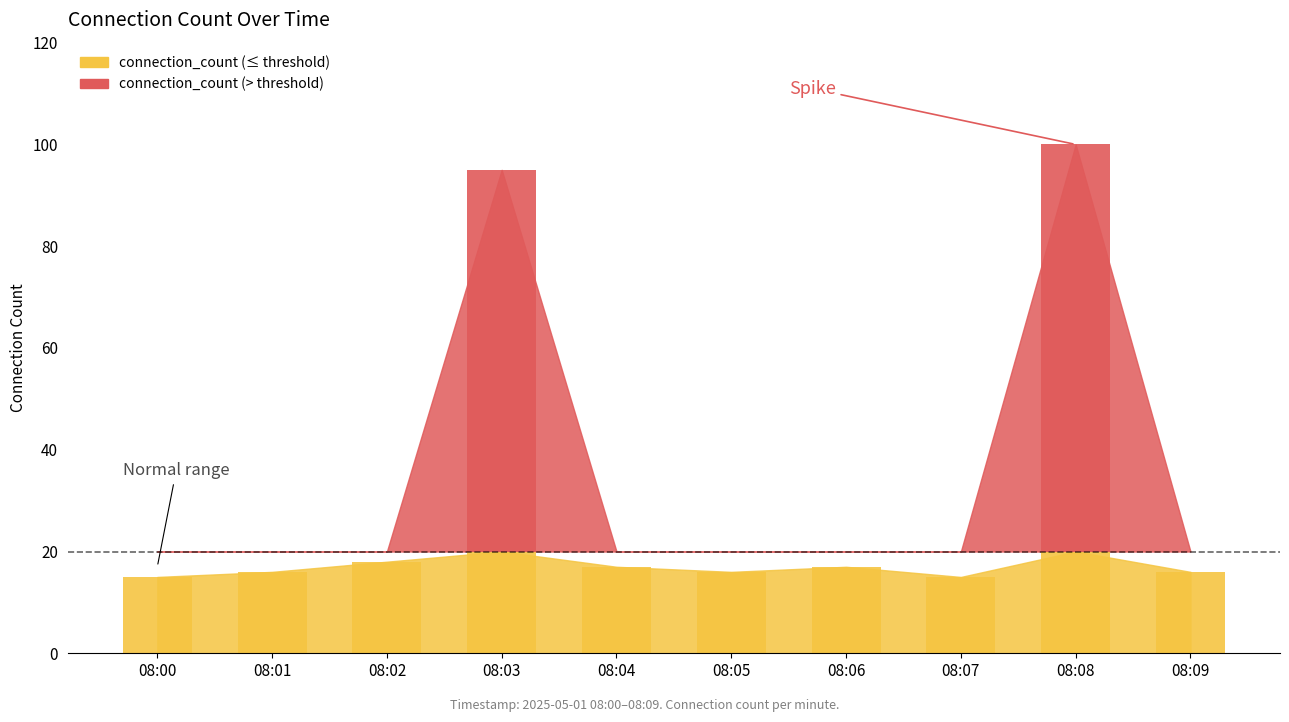

What is the value of the 10th bar from the left?

16